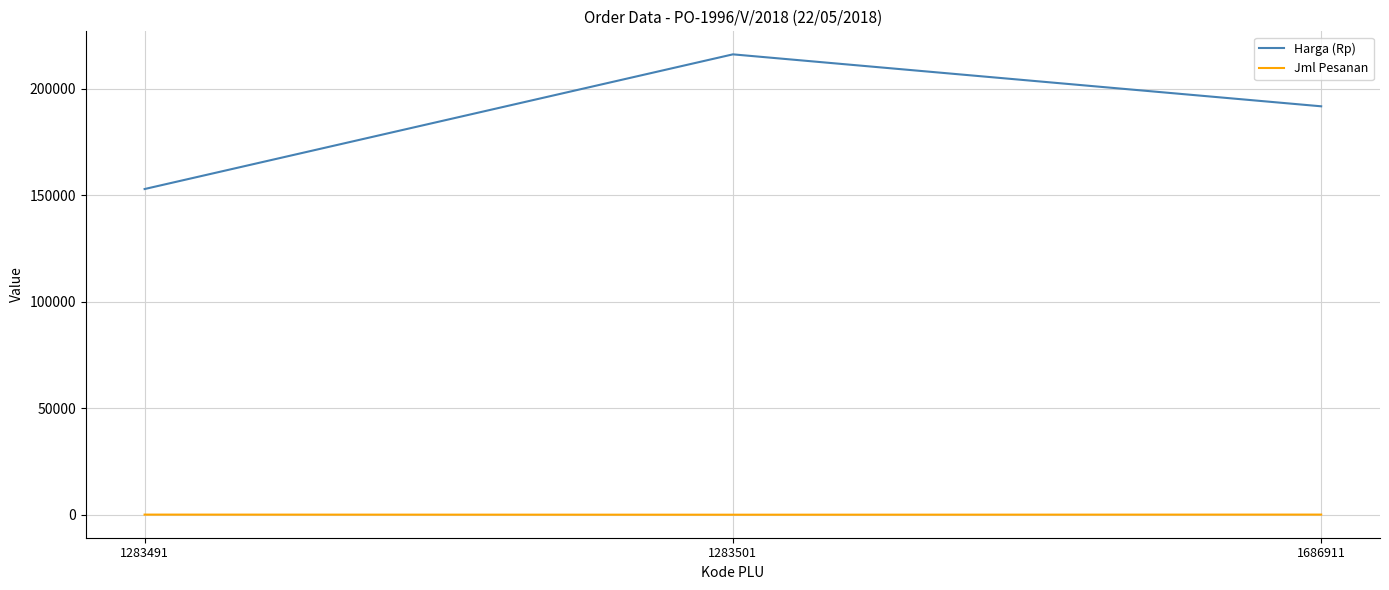

What is the minimum value shown in the chart?

5